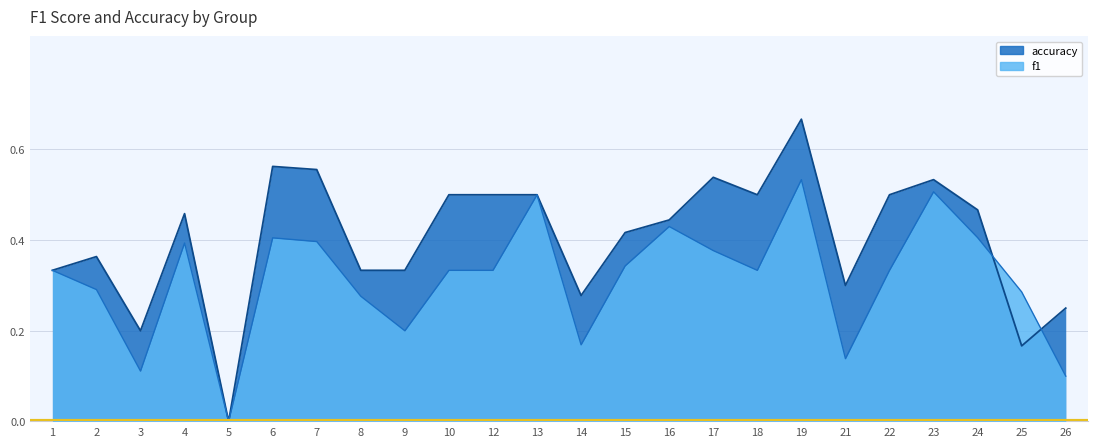

Between 6 and 7, which is larger?

6